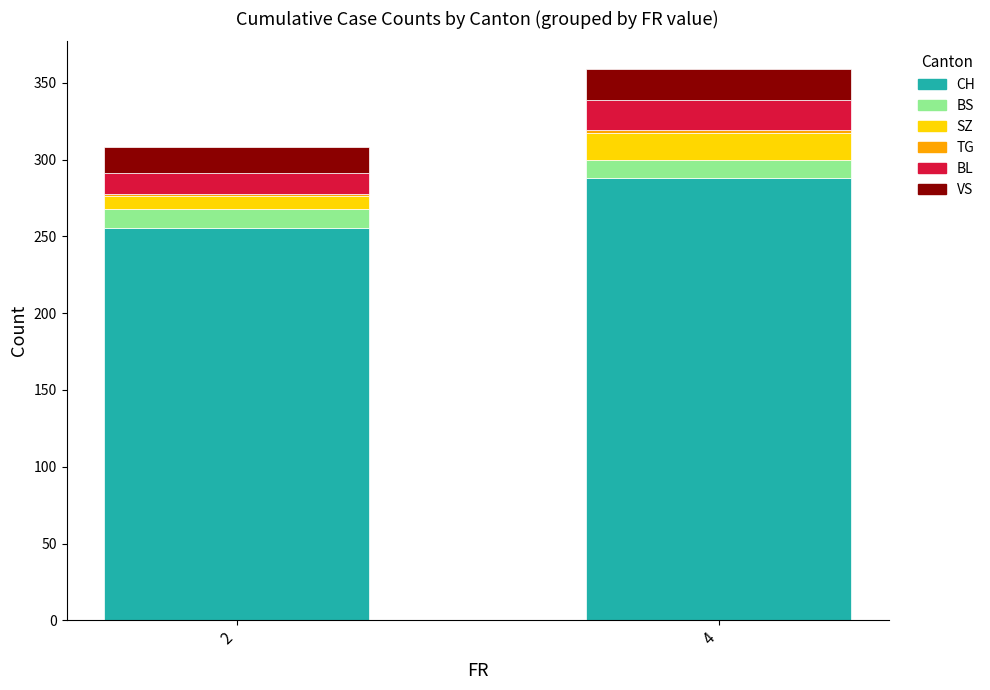

At which category is the sum across all series the highest?

4